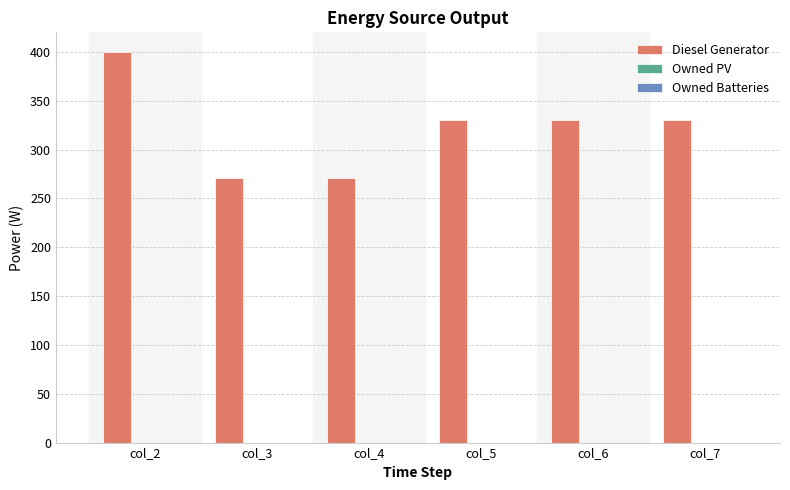

What is the ratio of the value at col_5 to the value at col_6?

1.0